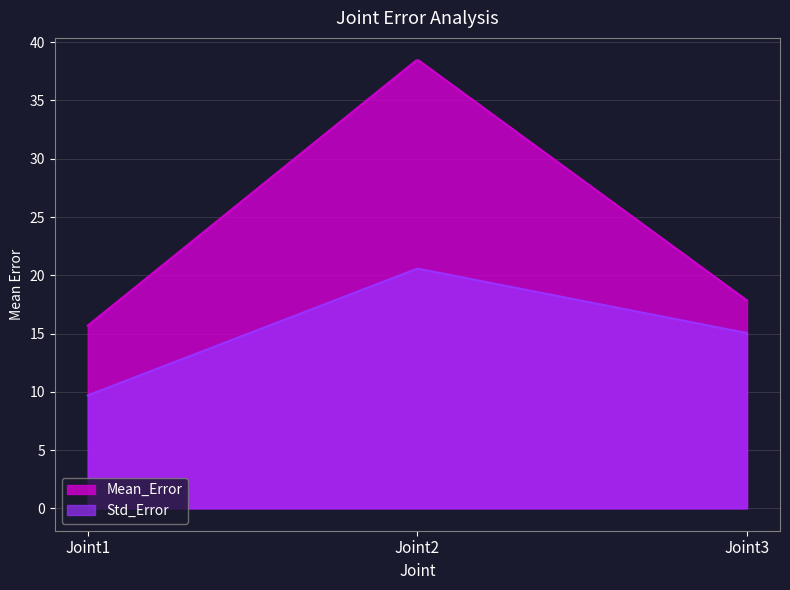

How many values in the Mean_Error series exceed 17?

2